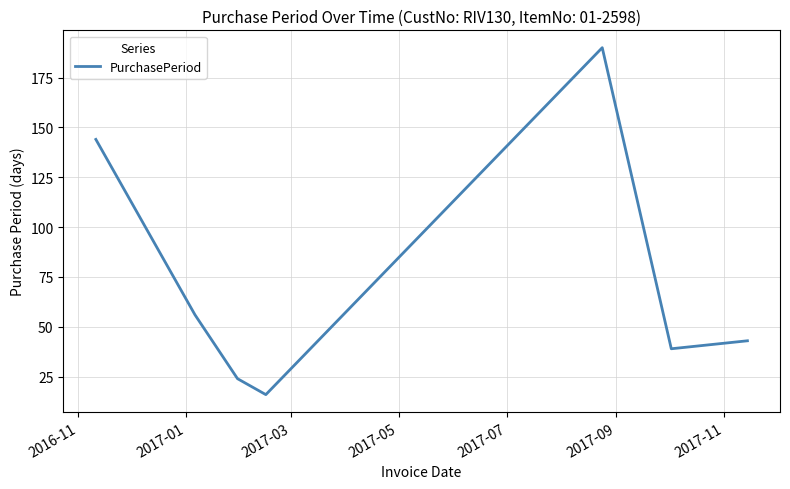

Reading left to right, what are all the values shown in this chart?

144	56	24	16	190	39	43